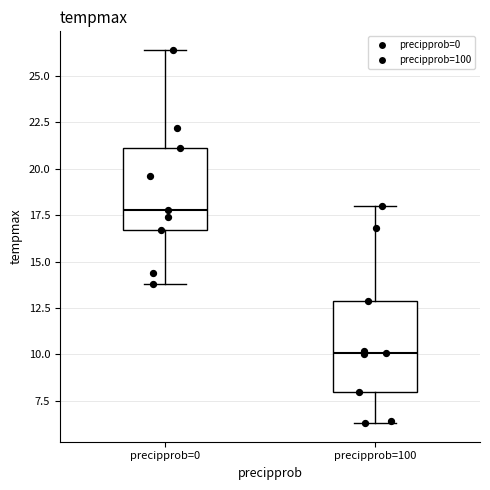

Reading left to right, transcribe this box plot: for each box, give where its median line is, the range the box spans, and where its two whiskers end, as read against the y-axis. The values are not printed on the chart, so give them approximately, as read against the axis.

precipprob=0: median 18.0, box 16.5 to 21.0, whiskers 14.0 to 26.5
precipprob=100: median 10.0, box 8.0 to 13.0, whiskers 6.5 to 18.0